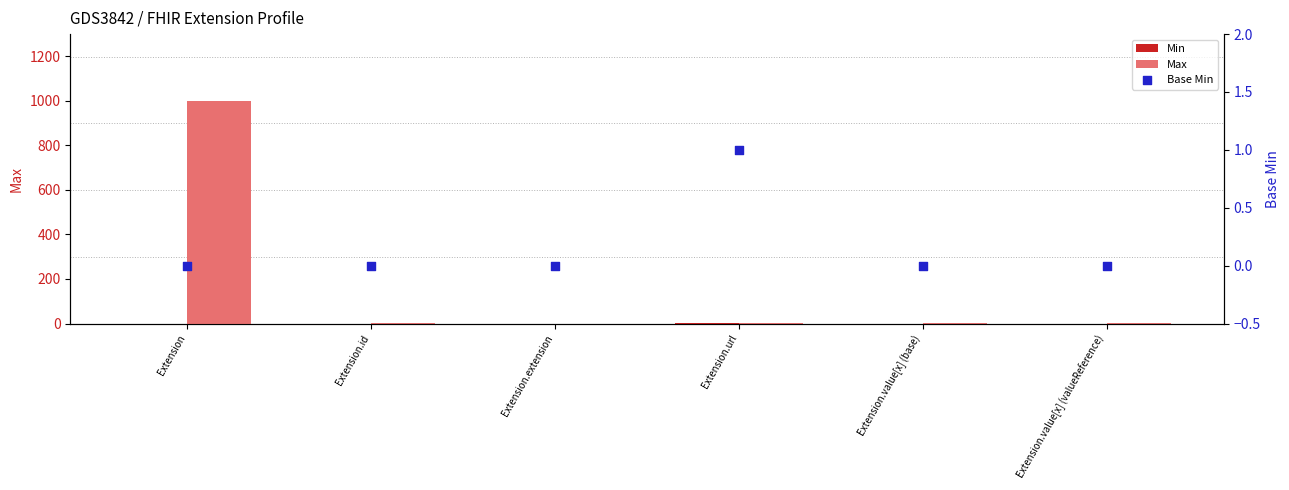

Is the value of Base Min at Extension.value[x] (base) greater than the value of Max at Extension.value[x] (valueReference)?

No